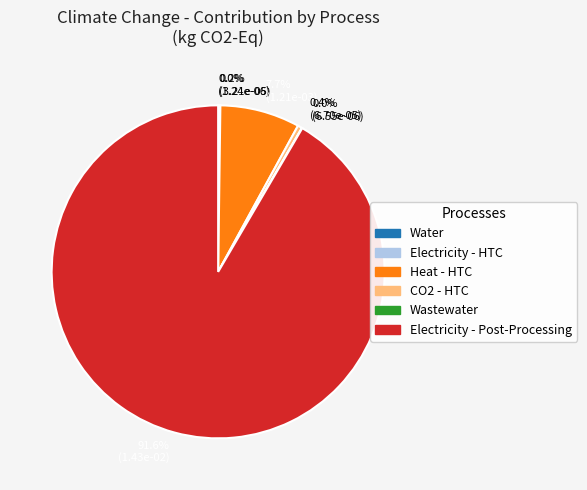

Which slice represents more than half of the pie?

91.6% (1.43e-02)